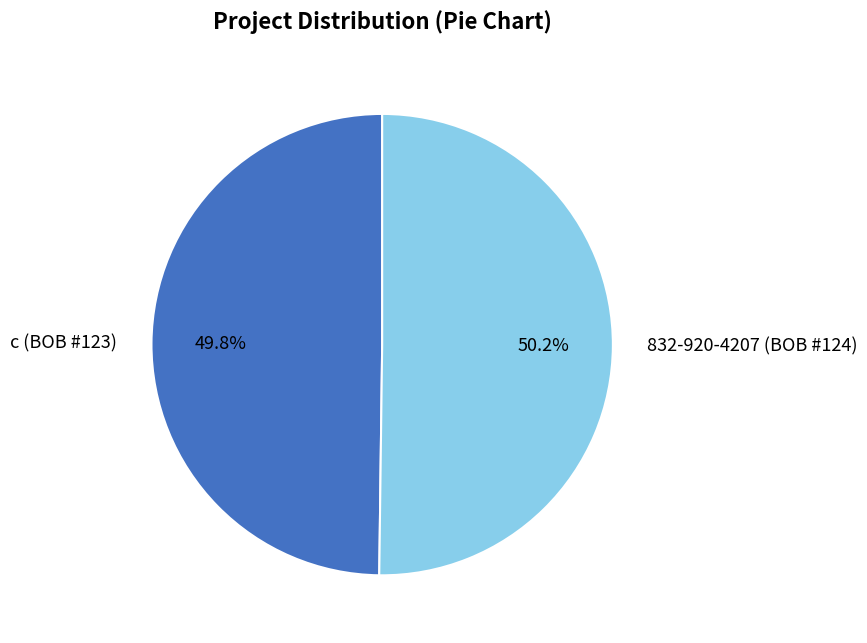

To the nearest percent, what percentage of the pie is c (BOB #123)?

50%